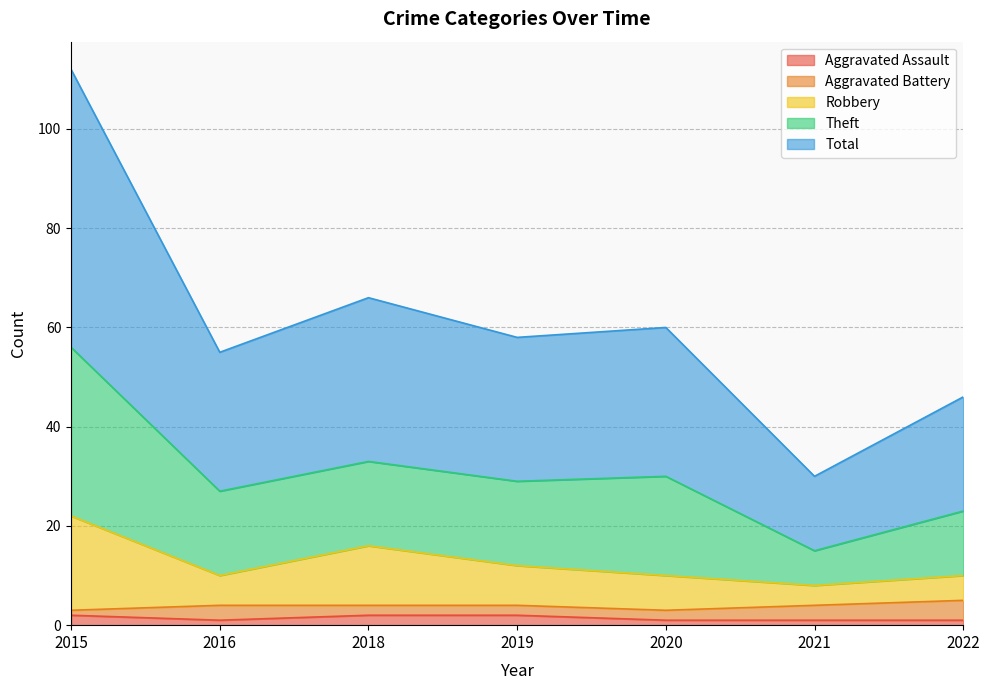

The Aggravated Assault series shows 2 at 2019. True or false?

True